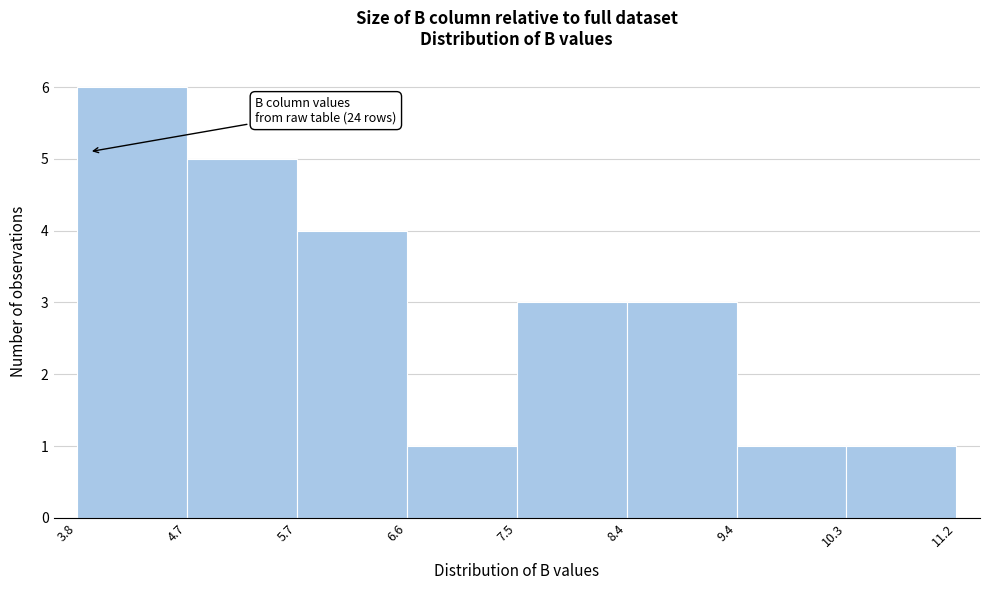

Which range on the x-axis has the tallest bar?

3.8 to 4.7